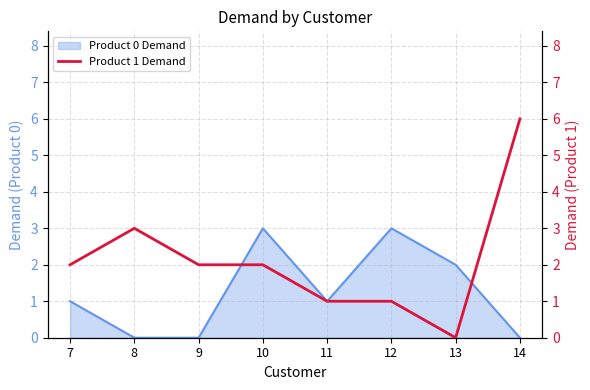

The Product 0 Demand series shows 2 at 9. True or false?

False